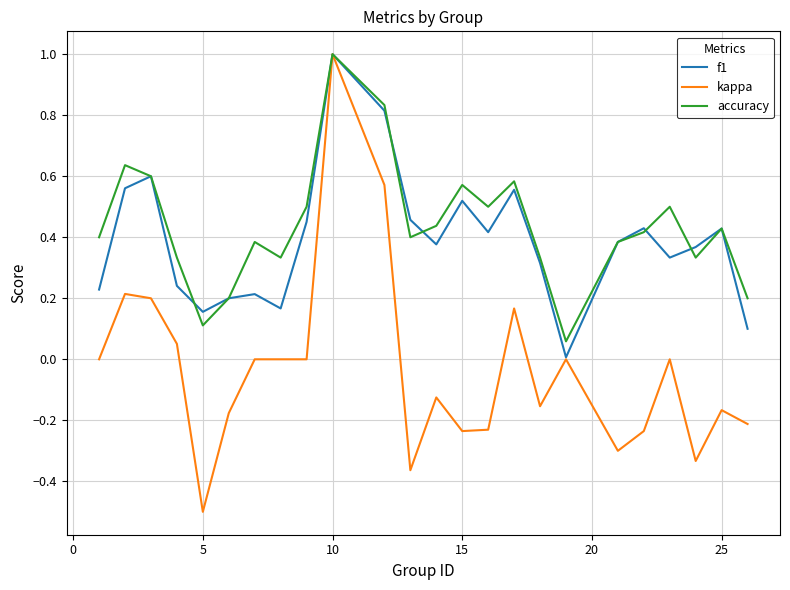

What is the lowest value of the kappa series?

-0.5